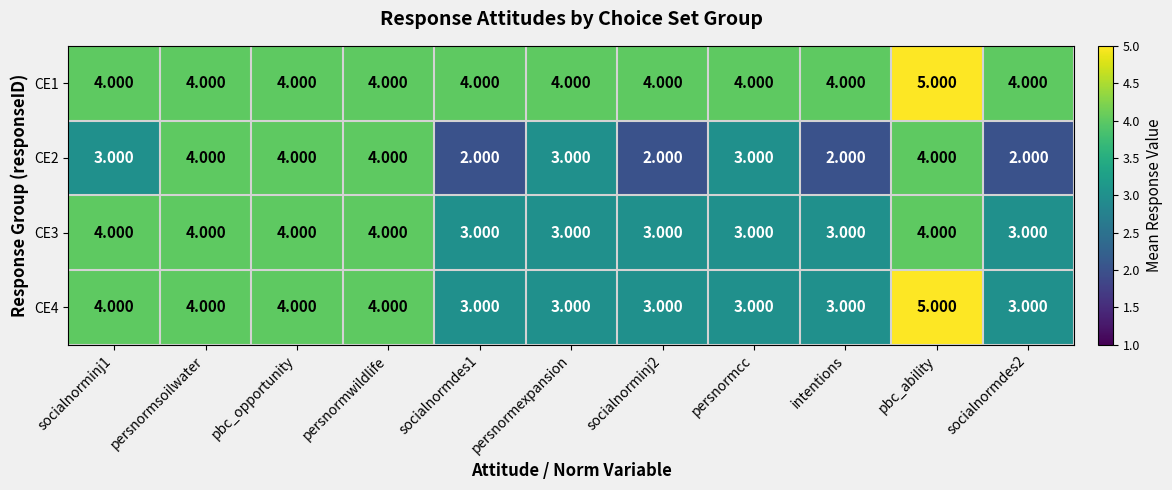

Is the value of CE4 at socialnormdes2 greater than the value of CE1 at intentions?

No